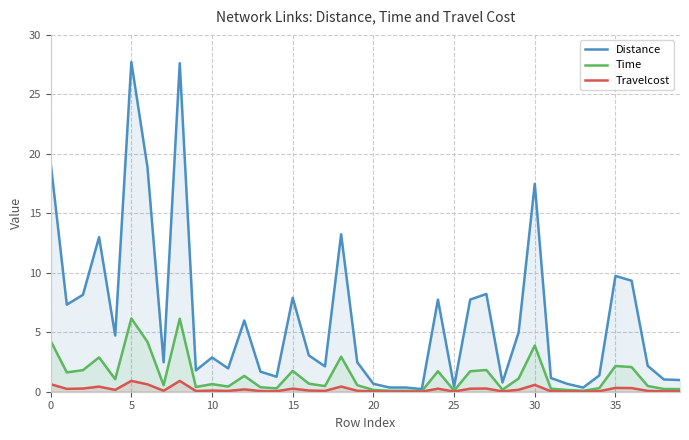

True or false: Travelcost and Time intersect in this chart.

False